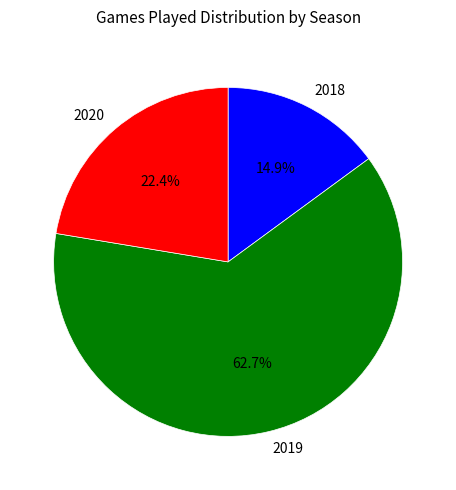

Is the sum of 2019 and 2018 greater than half?

Yes